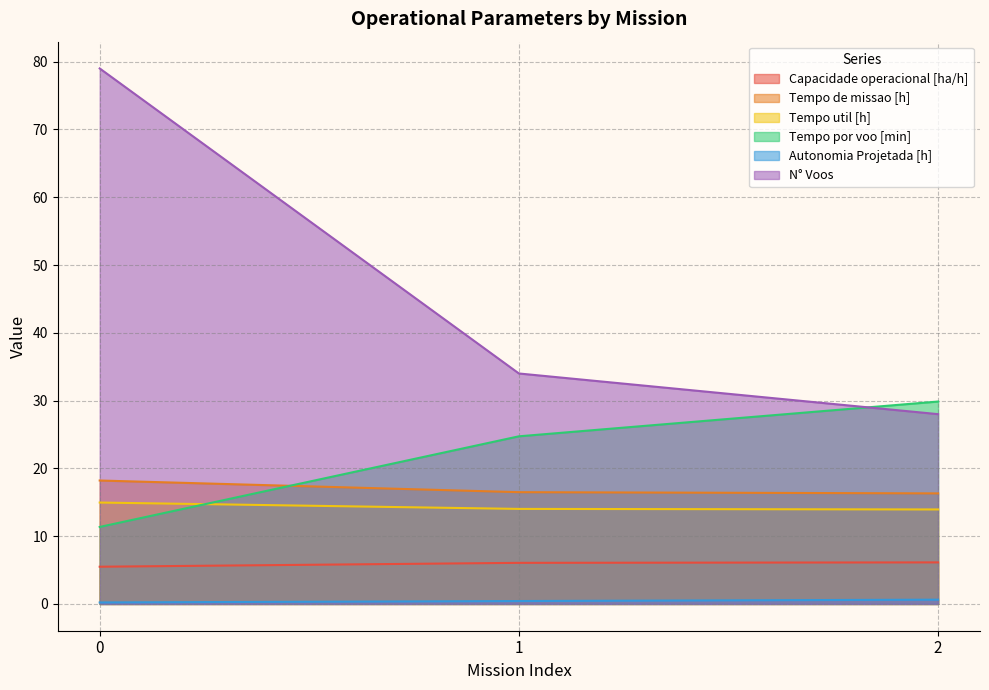

Count the Autonomia Projetada [h] values in the range 0 to 1.

3